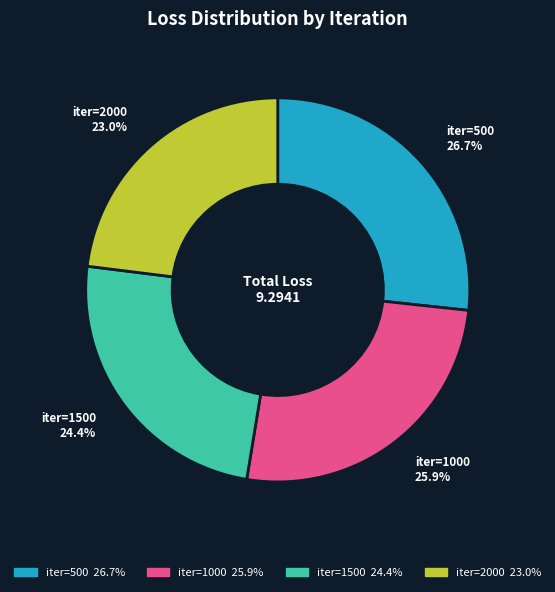

To the nearest percent, what is the difference between the iter=1000 and iter=2000 slice percentages?

3%